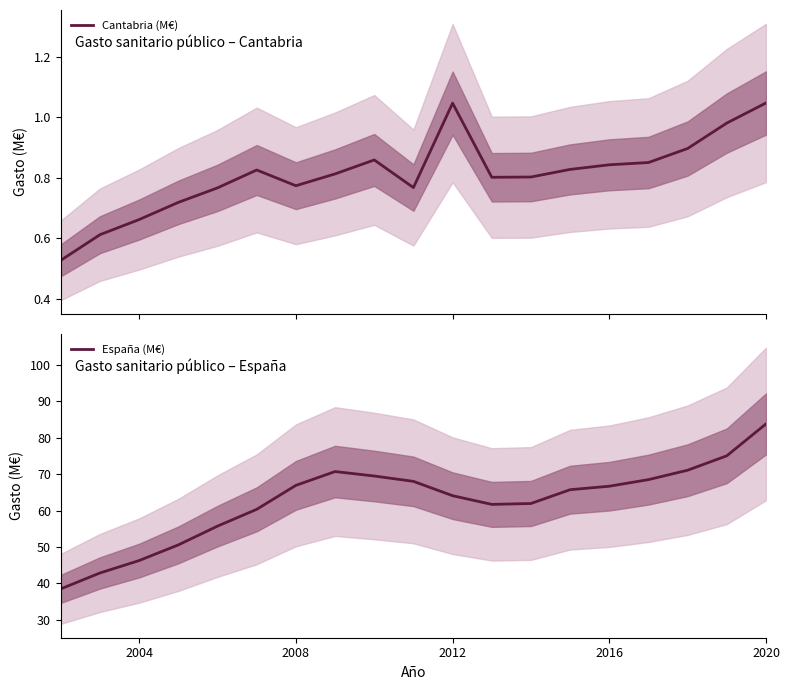

At how many categories does at least one series exceed 33?

19